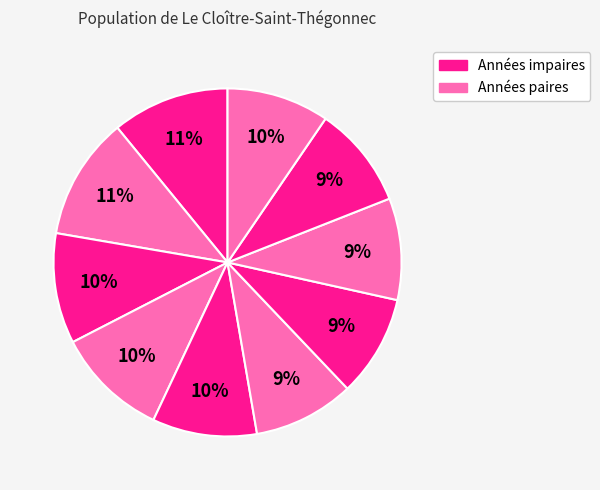

Count the number of slices in the pie.

10